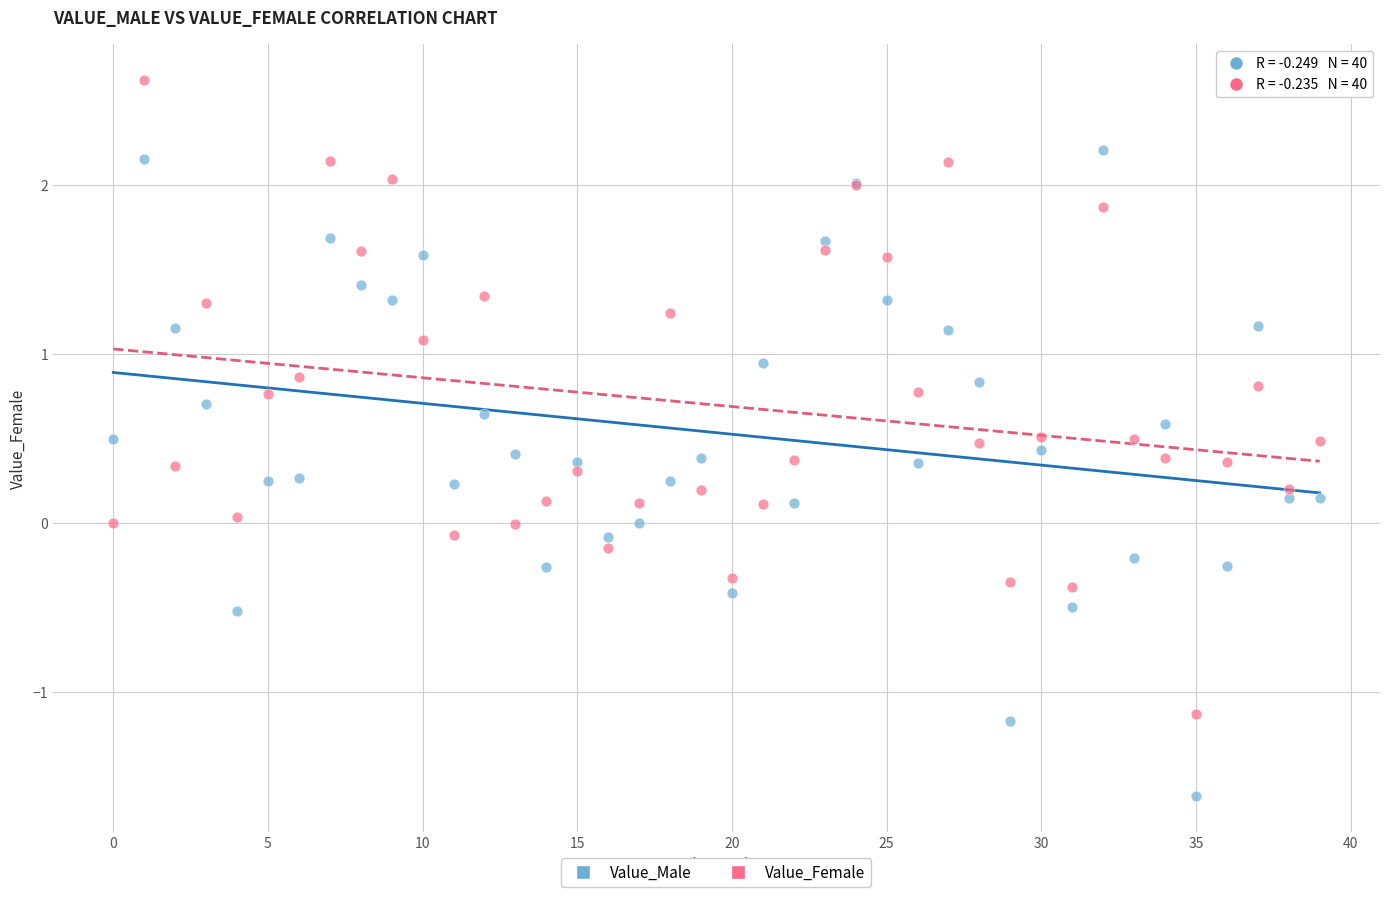

Which series has the largest Y range (max minus min)?

Value_Male